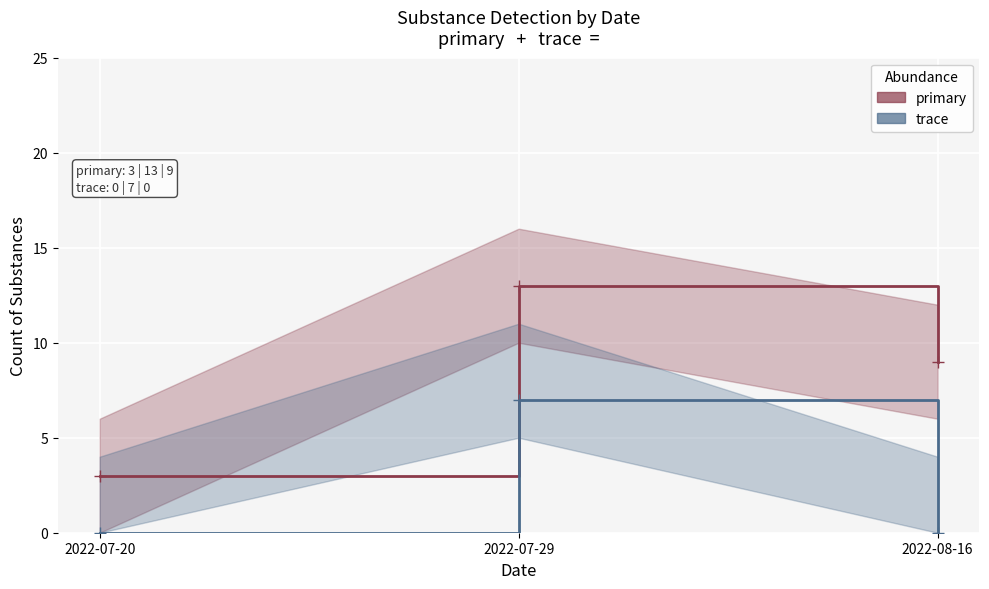

List the series in order of their peak value, lowest first.

trace, primary